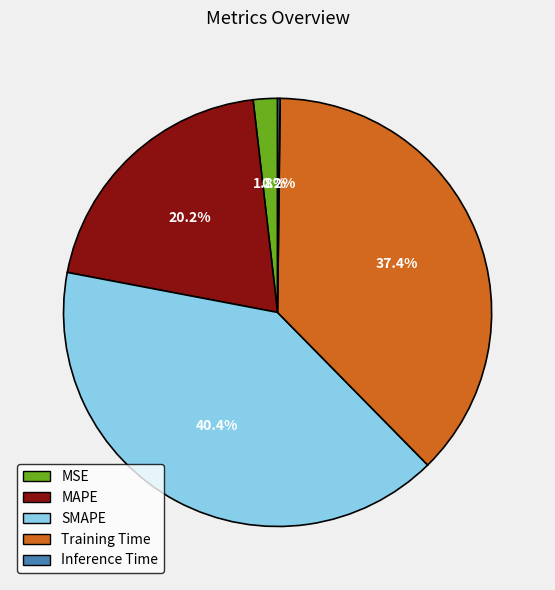

What is the largest slice in the pie chart?

SMAPE